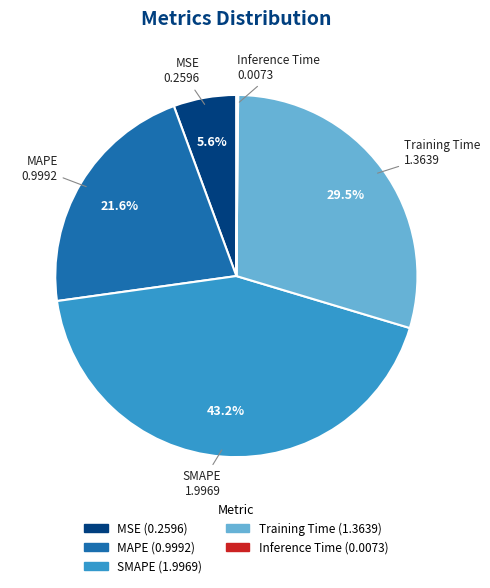

To the nearest percent, what is the difference between the MSE and Training Time slice percentages?

24%